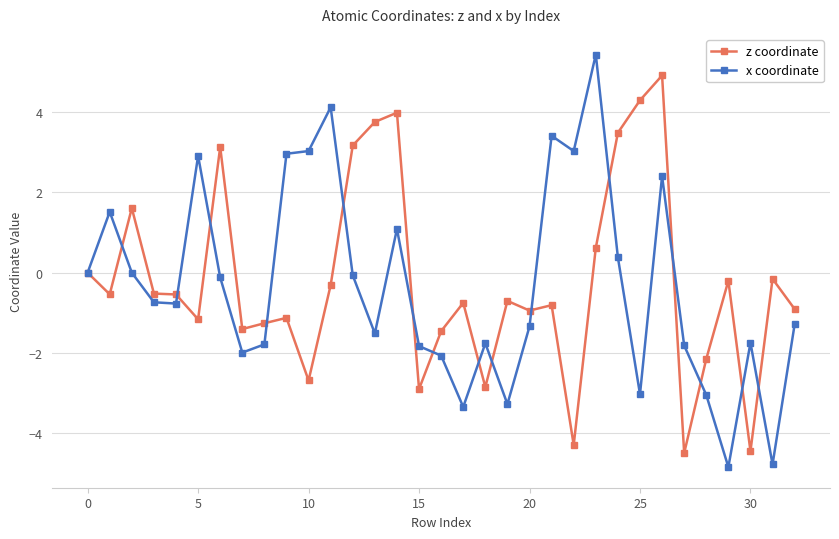

Count the number of data series in this chart.

2